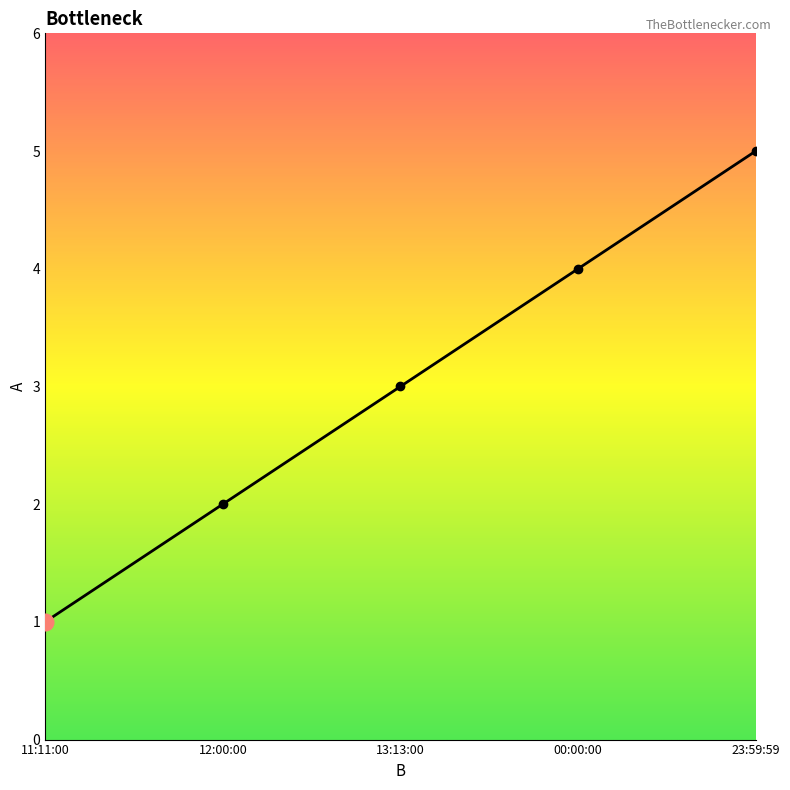

The value at 00:00:00 is 6. True or false?

False